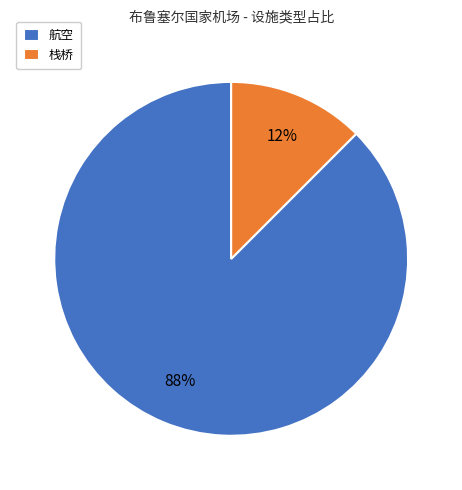

To the nearest percent, what is the combined percentage of 栈桥 and 航空?

100%